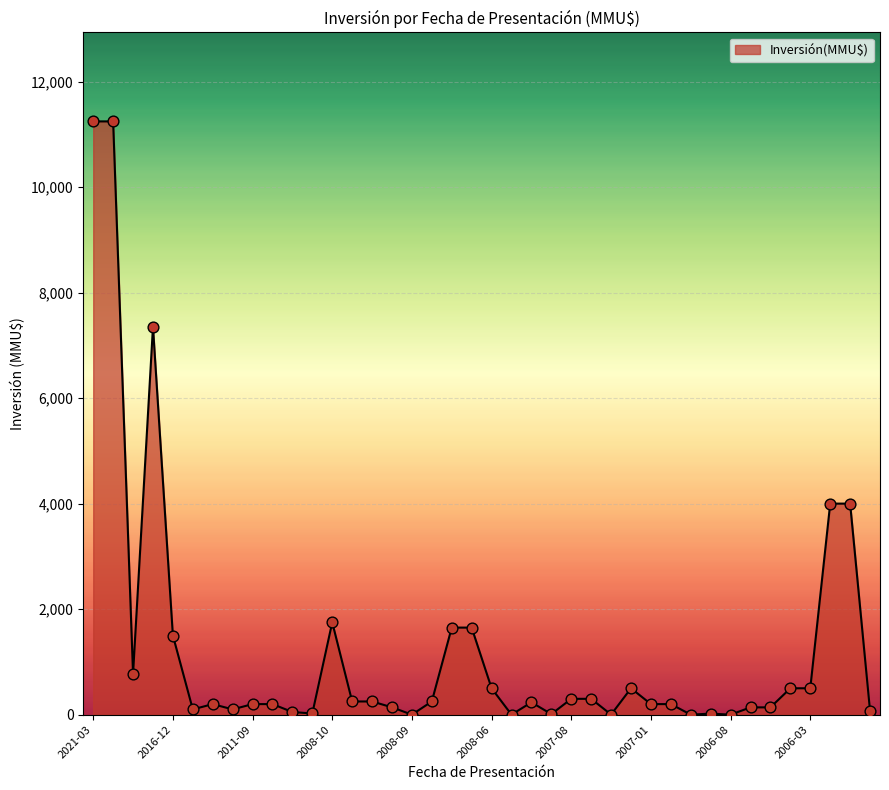

What is the maximum value shown in the chart?

11244